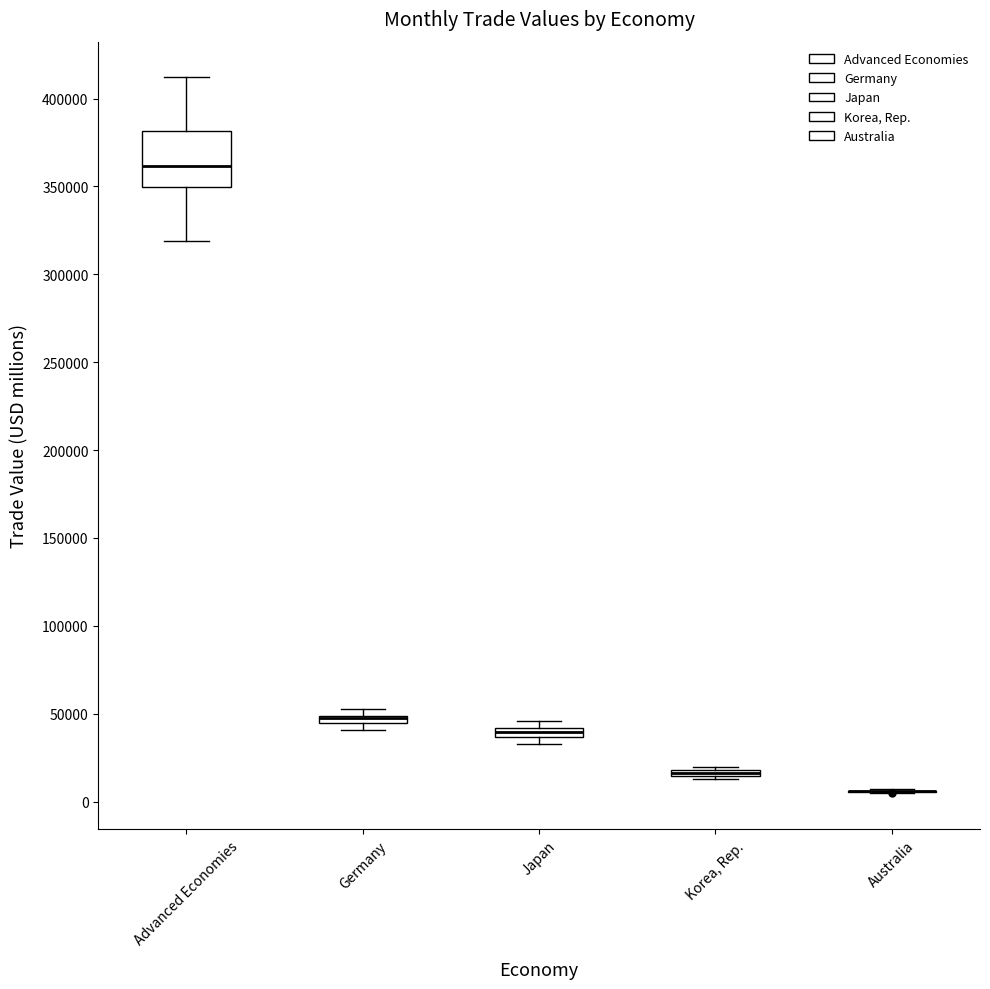

Where is the lower edge of the box for Japan on the y-axis? The values are not printed on the chart, so give them approximately, as read against the axis.

35000